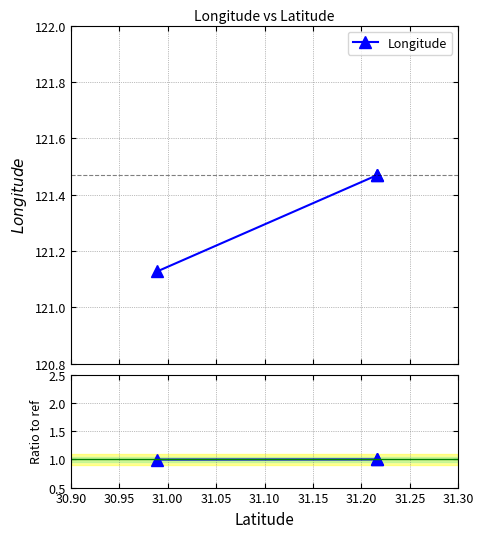

What is the maximum value shown in the chart?

1.0